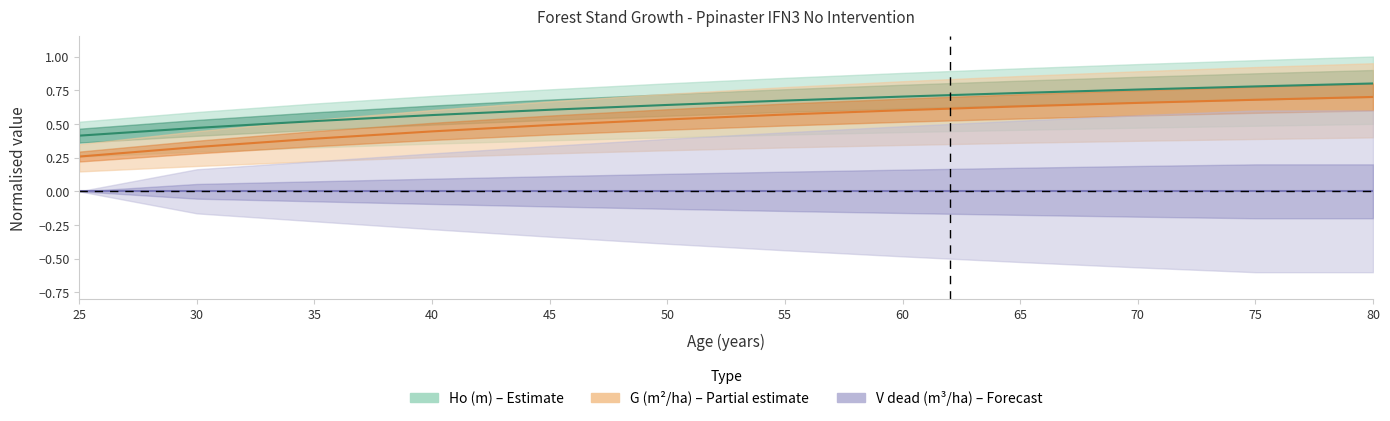

True or false: G (m2/ha) and Ho (m) intersect in this chart.

False